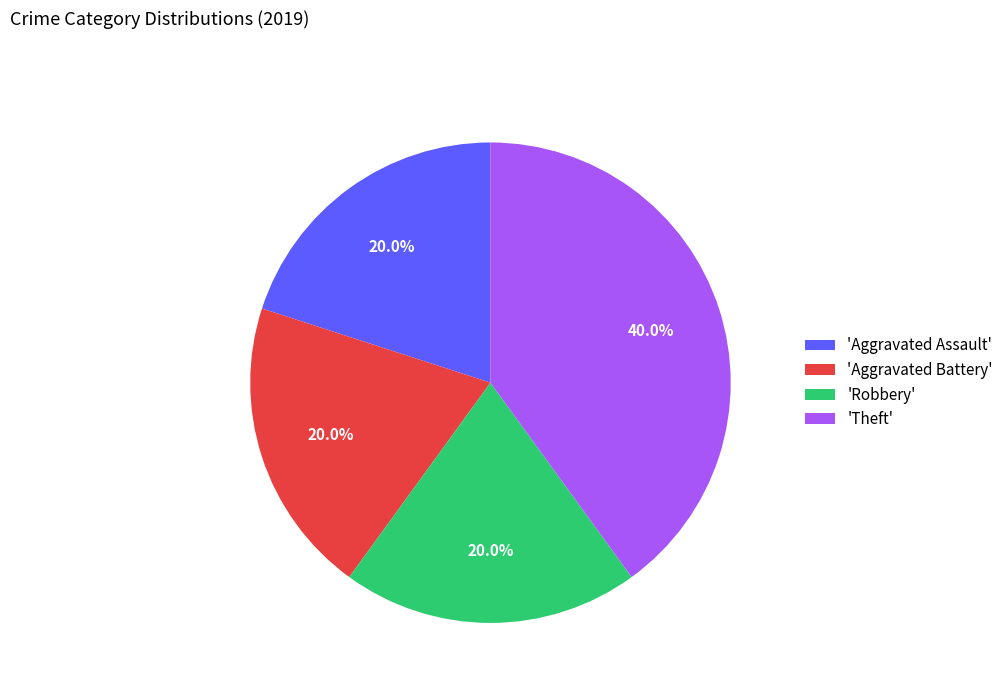

What is the ratio of the value at 'Theft' to the value at 'Aggravated Battery'?

2.0